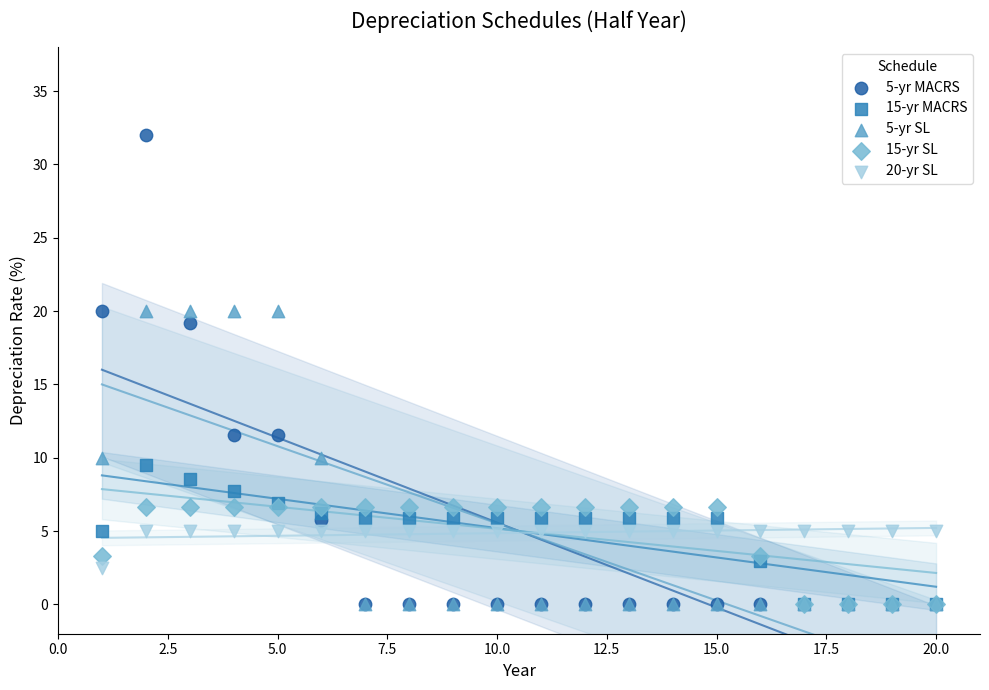

Across all series, what Y value is closest to 16?

19.2